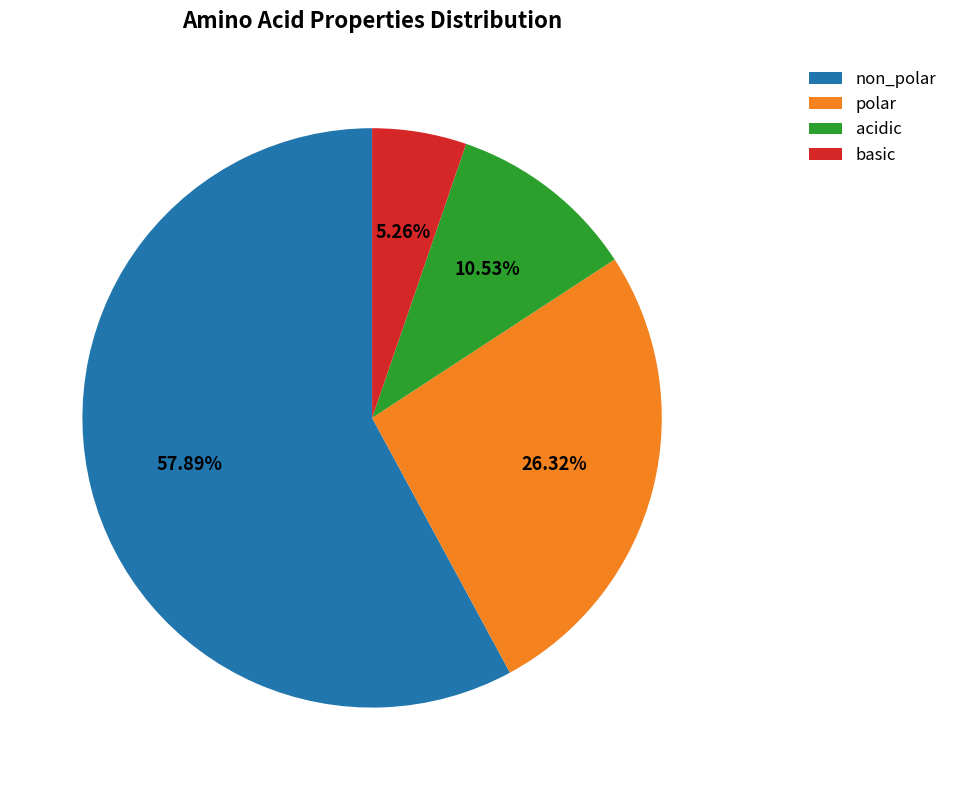

Which has a higher value, basic or non_polar?

non_polar